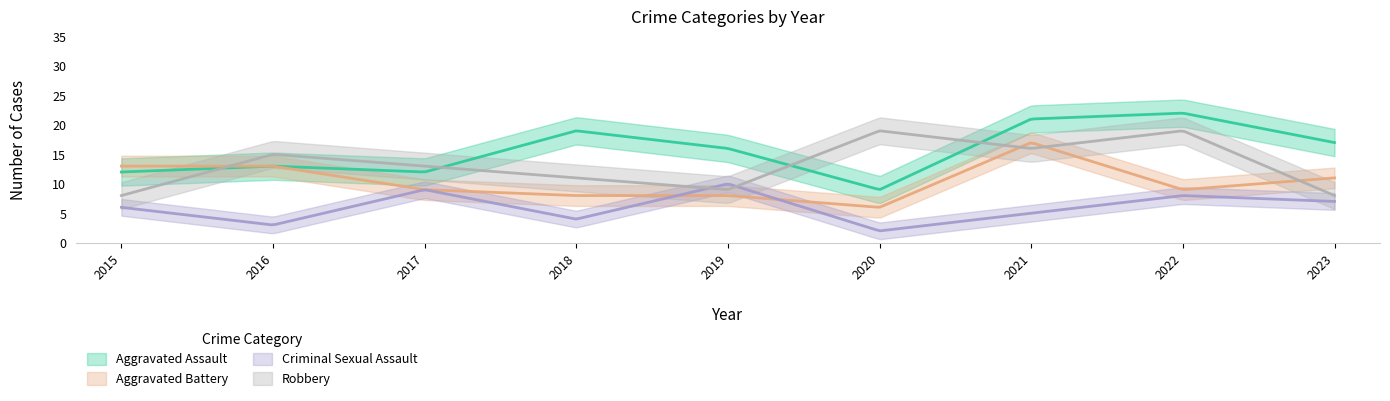

What is the difference between the second highest and second lowest values in the Robbery series?

11